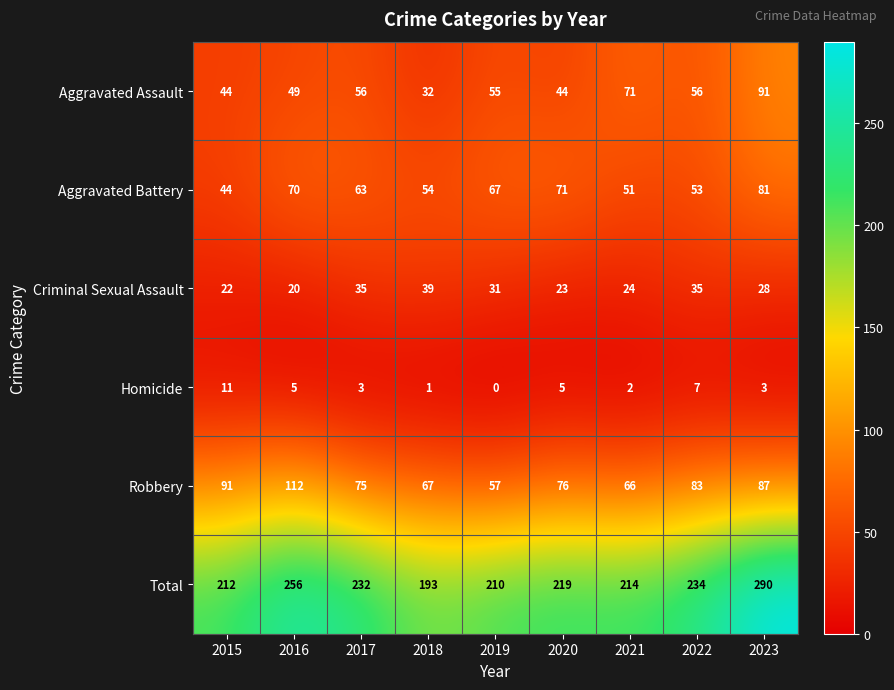

What value does the Total series have at 2016, to the nearest 10?

260